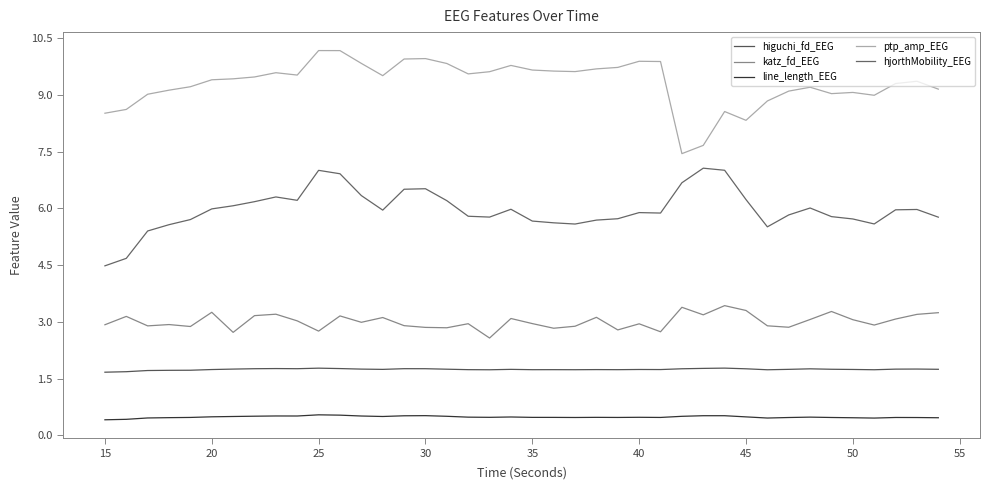

True or false: higuchi_fd_EEG and ptp_amp_EEG cross at least once.

False